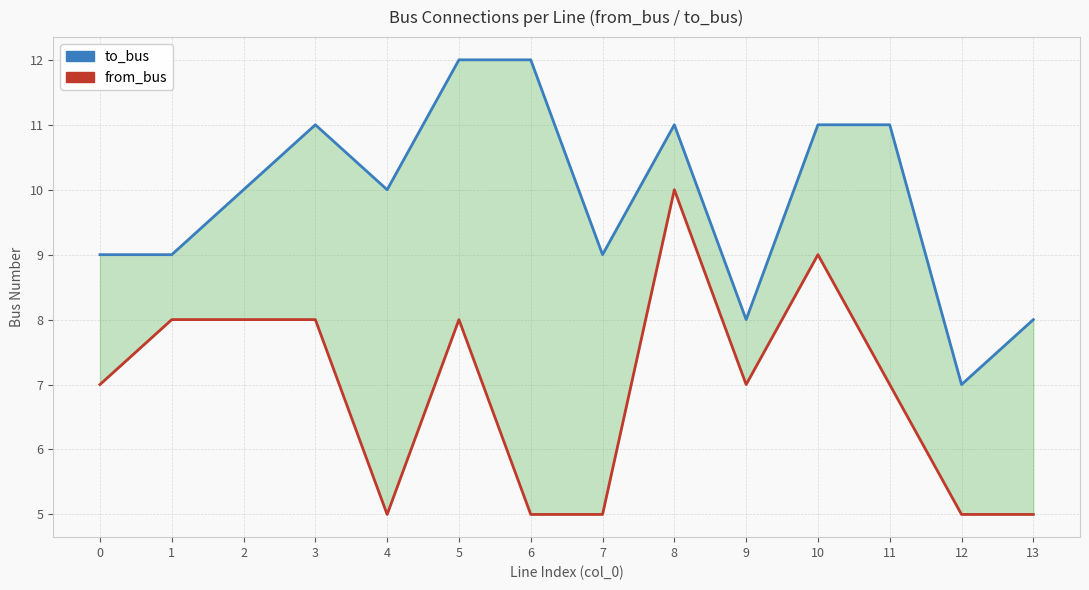

Reading right to left, list all the values displayed in this chart.

to_bus (upper): 13=8	12=7	11=11	10=11	9=8	8=11	7=9	6=12	5=12	4=10	3=11	2=10	1=9	0=9
from_bus (lower): 13=5	12=5	11=7	10=9	9=7	8=10	7=5	6=5	5=8	4=5	3=8	2=8	1=8	0=7